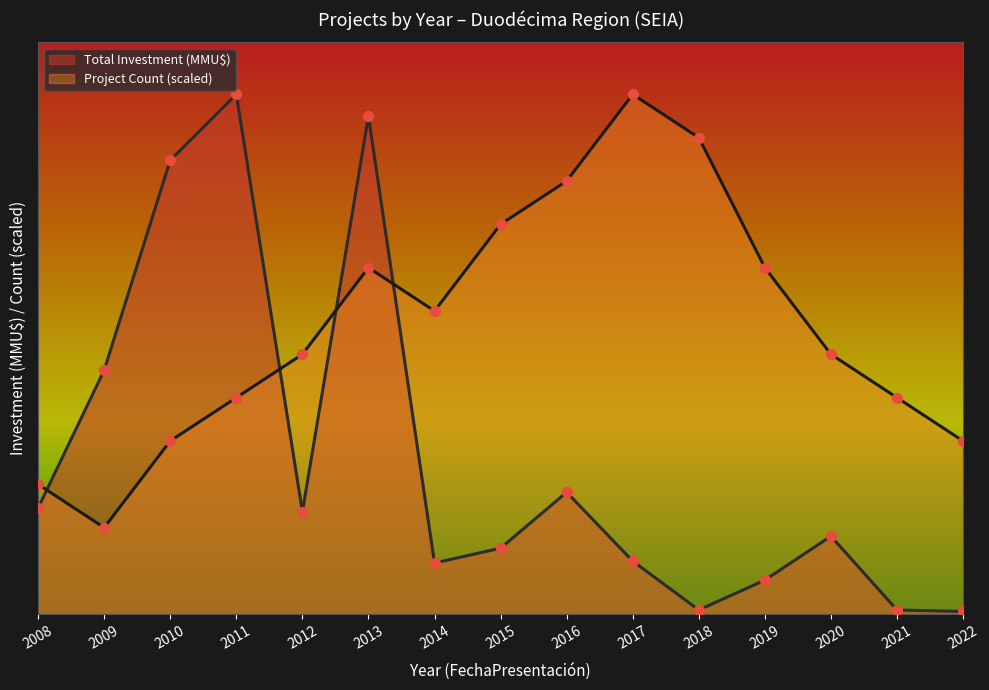

At which category is the sum across all series the highest?

2013